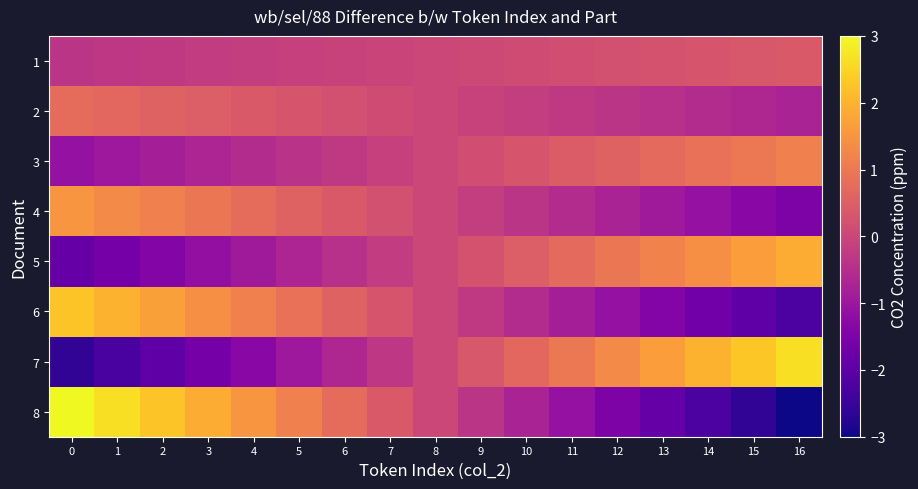

Reading right to left, transcribe all the data shown in this chart.

1: 16=0.4	15=0.3	14=0.3	13=0.2	12=0.2	11=0.1	10=0.1	9=0.0	8=0.0	7=-0.0	6=-0.1	5=-0.1	4=-0.2	3=-0.2	2=-0.3	1=-0.3	0=-0.4
2: 16=-0.8	15=-0.7	14=-0.6	13=-0.5	12=-0.4	11=-0.3	10=-0.2	9=-0.1	8=-0.0	7=0.1	6=0.2	5=0.3	4=0.4	3=0.5	2=0.6	1=0.7	0=0.8
3: 16=1.1	15=1.0	14=0.8	13=0.7	12=0.6	11=0.4	10=0.3	9=0.1	8=0.0	7=-0.1	6=-0.3	5=-0.4	4=-0.6	3=-0.7	2=-0.8	1=-1.0	0=-1.1
4: 16=-1.5	15=-1.3	14=-1.1	13=-0.9	12=-0.8	11=-0.6	10=-0.4	9=-0.2	8=-0.0	7=0.2	6=0.4	5=0.6	4=0.8	3=0.9	2=1.1	1=1.3	0=1.5
5: 16=1.9	15=1.6	14=1.4	13=1.2	12=0.9	11=0.7	10=0.5	9=0.2	8=0.0	7=-0.2	6=-0.5	5=-0.7	4=-0.9	3=-1.2	2=-1.4	1=-1.6	0=-1.9
6: 16=-2.2	15=-2.0	14=-1.7	13=-1.4	12=-1.1	11=-0.8	10=-0.6	9=-0.3	8=-0.0	7=0.3	6=0.6	5=0.8	4=1.1	3=1.4	2=1.7	1=2.0	0=2.2
7: 16=2.6	15=2.3	14=2.0	13=1.6	12=1.3	11=1.0	10=0.7	9=0.3	8=0.0	7=-0.3	6=-0.7	5=-1.0	4=-1.3	3=-1.6	2=-2.0	1=-2.3	0=-2.6
8: 16=-3.0	15=-2.6	14=-2.2	13=-1.9	12=-1.5	11=-1.1	10=-0.8	9=-0.4	8=-0.0	7=0.4	6=0.8	5=1.1	4=1.5	3=1.9	2=2.2	1=2.6	0=3.0